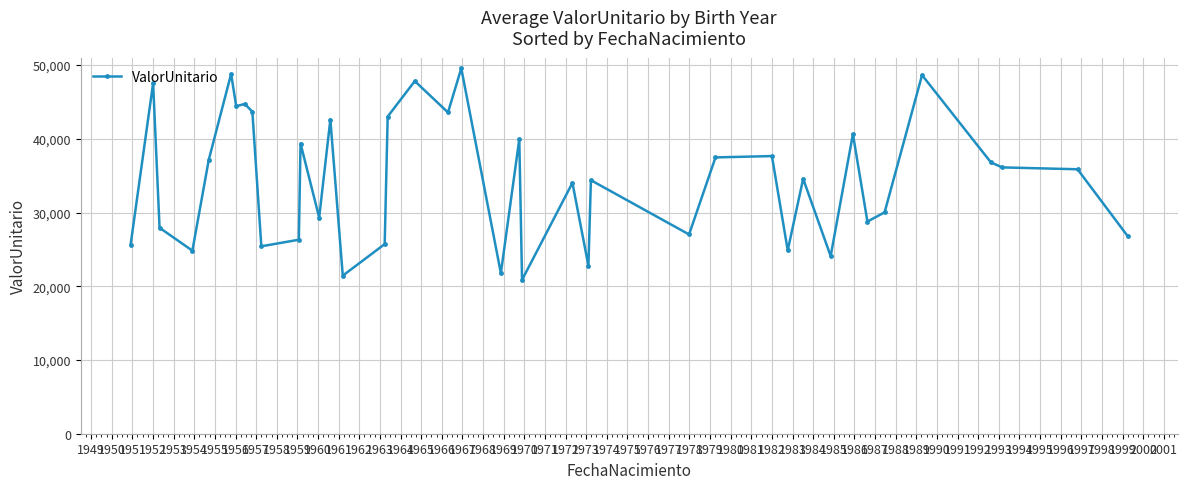

How many series are shown in this chart?

1